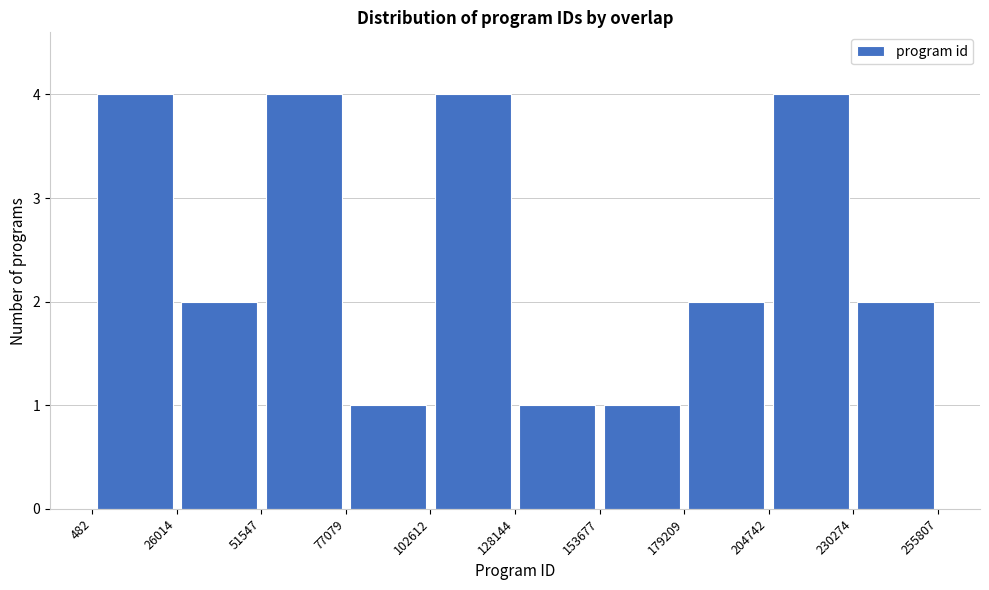

Reading left to right, list every bar in this chart as the range it spans on the x-axis followed by its height. The values are not printed on the chart, so give them approximately, as read against the axis.

482 to 26014: 4
26014 to 51547: 2
51547 to 77079: 4
77079 to 102612: 1
102612 to 128144: 4
128144 to 153677: 1
153677 to 179209: 1
179209 to 204742: 2
204742 to 230274: 4
230274 to 255807: 2